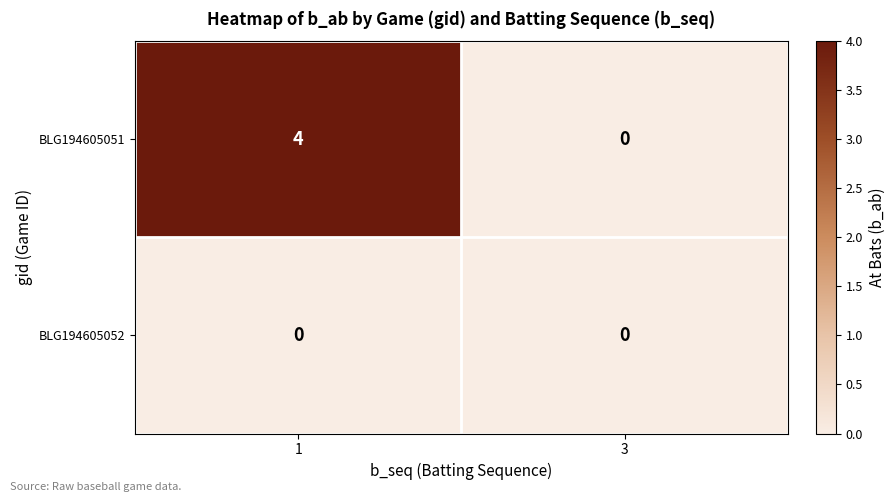

Reading left to right, list all the values displayed in this chart.

BLG194605051: 1=4	3=0
BLG194605052: 1=0	3=0